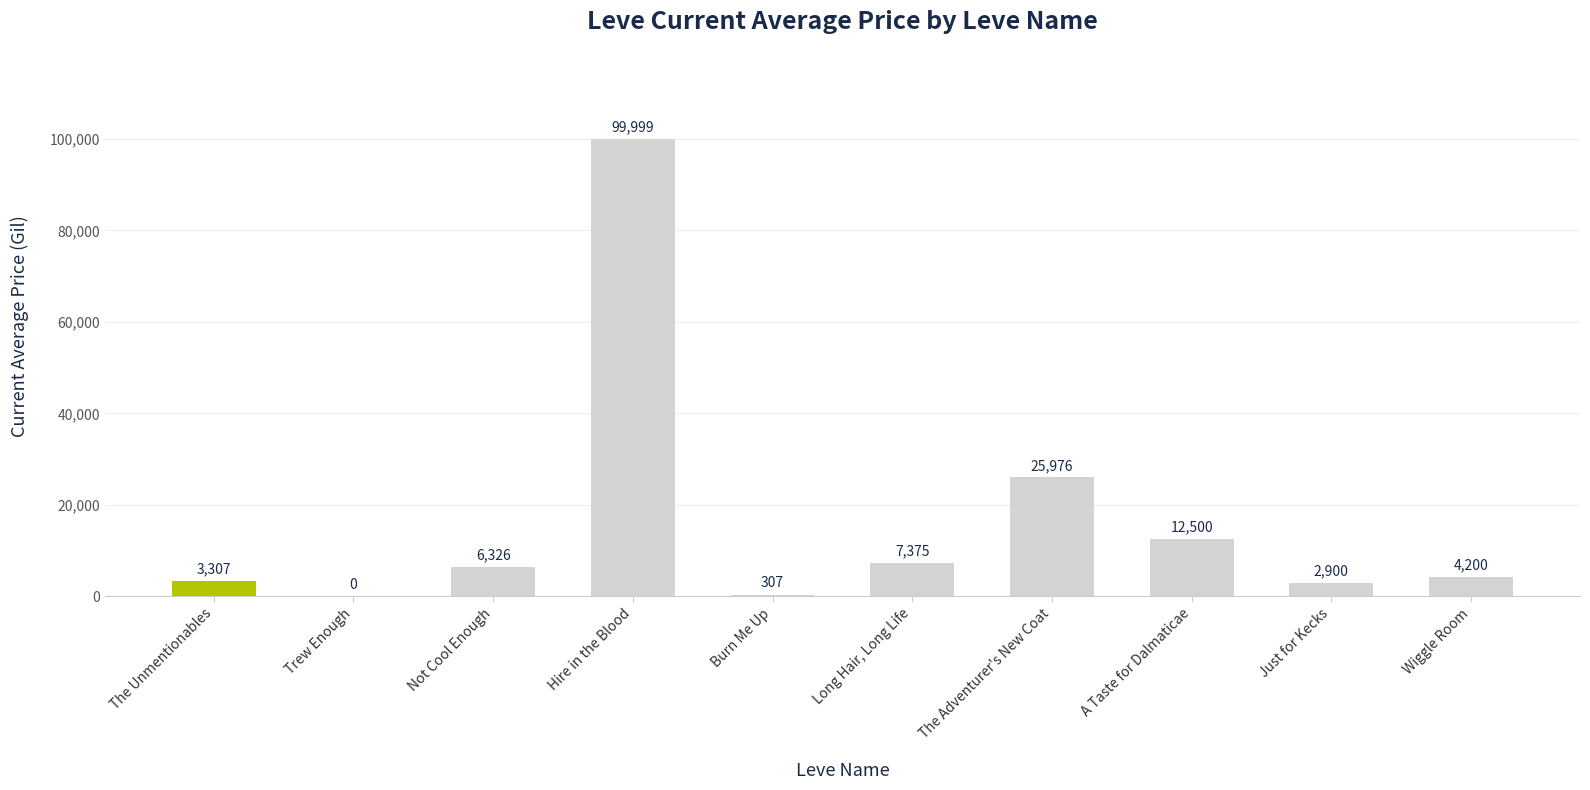

What is the sum of the values at Just for Kecks and Hire in the Blood?

102899.0